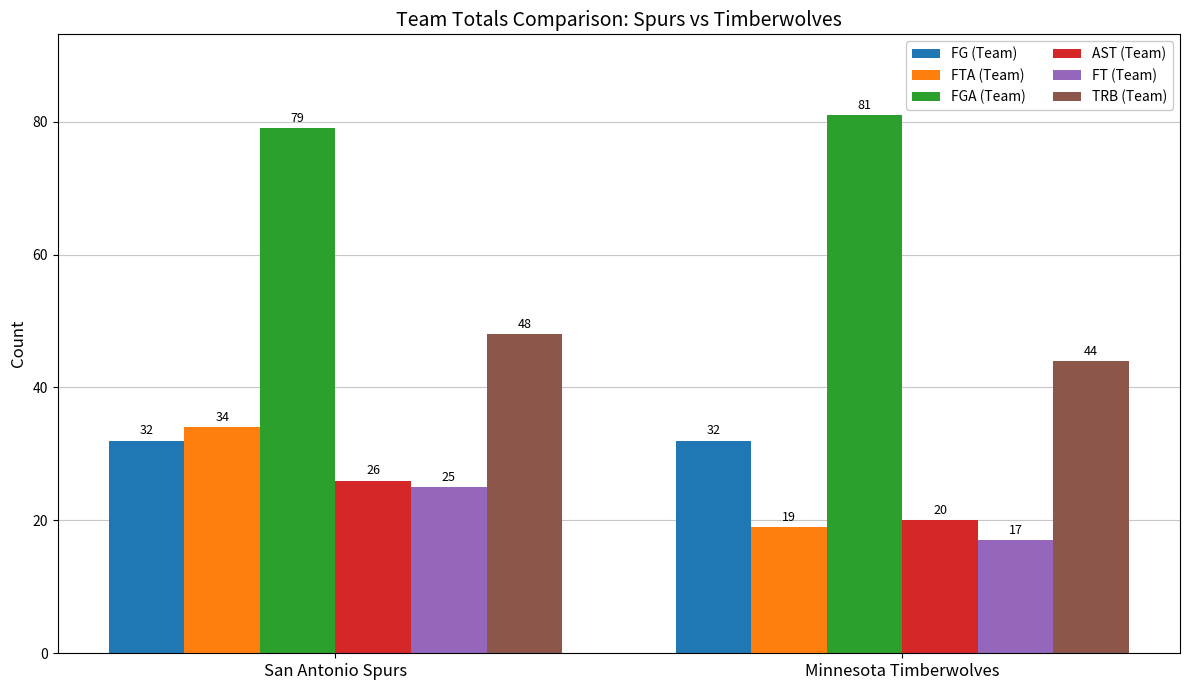

At which category is the sum across all series the highest?

San Antonio Spurs